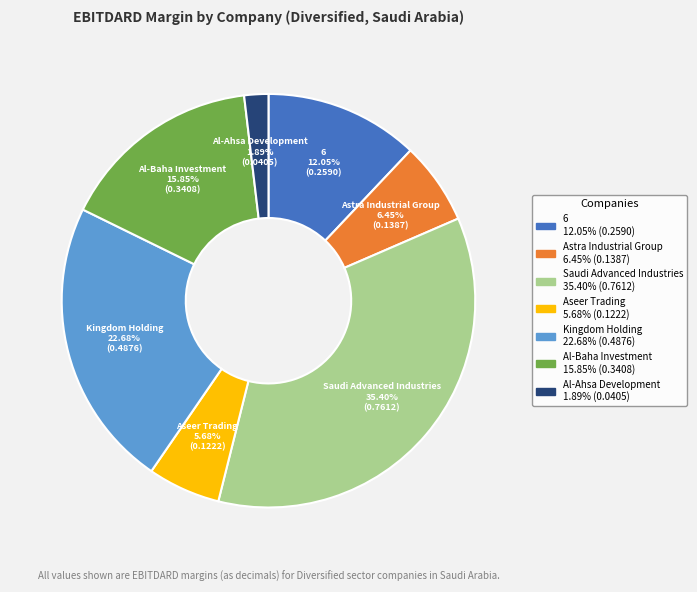

Which category has the smallest portion of the pie?

Al-Ahsa Development